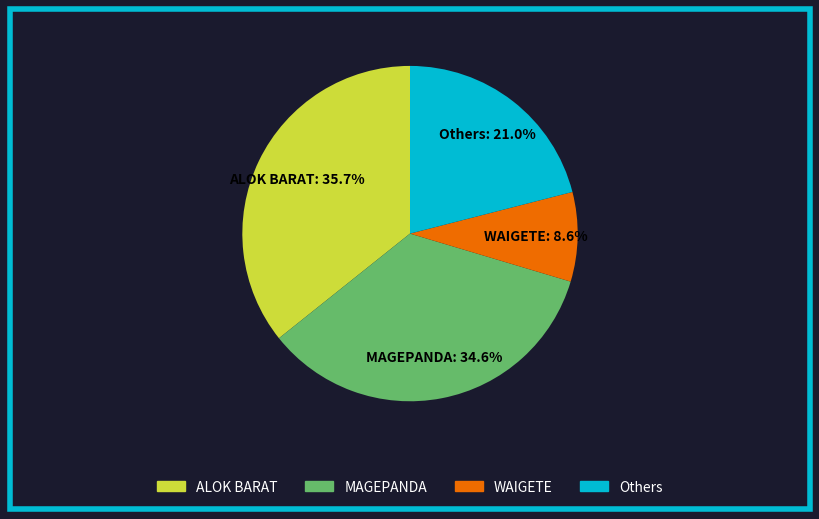

Does any single category account for the majority?

No